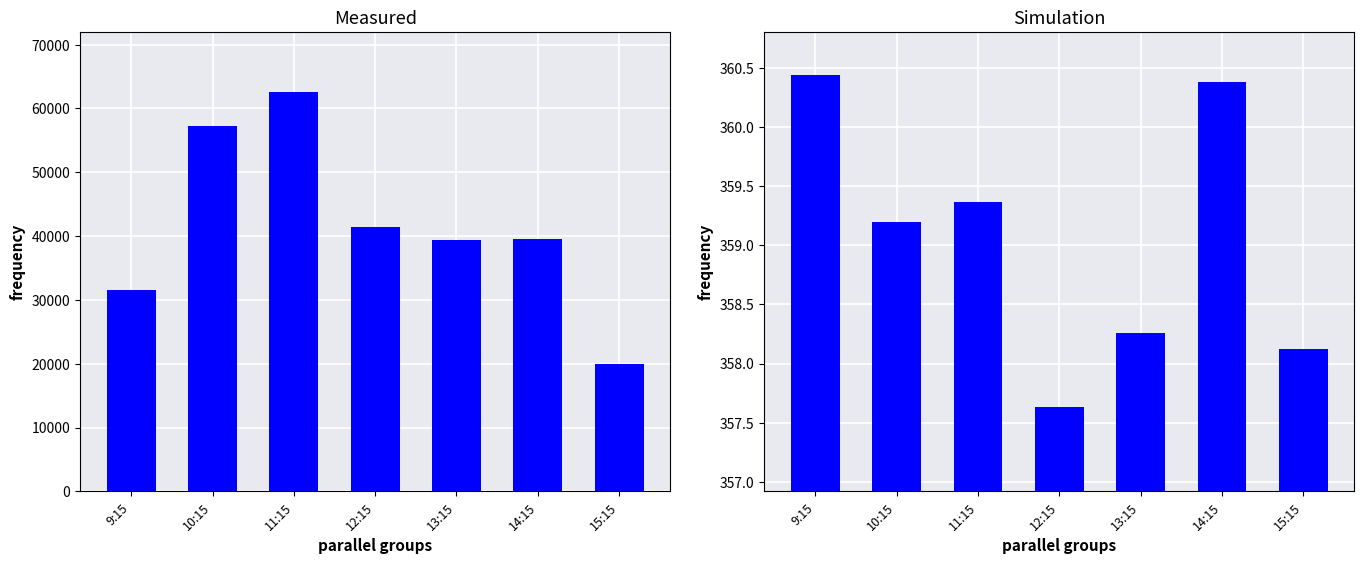

What is the difference between the second highest and minimum values in the Avg Open series?

2.7